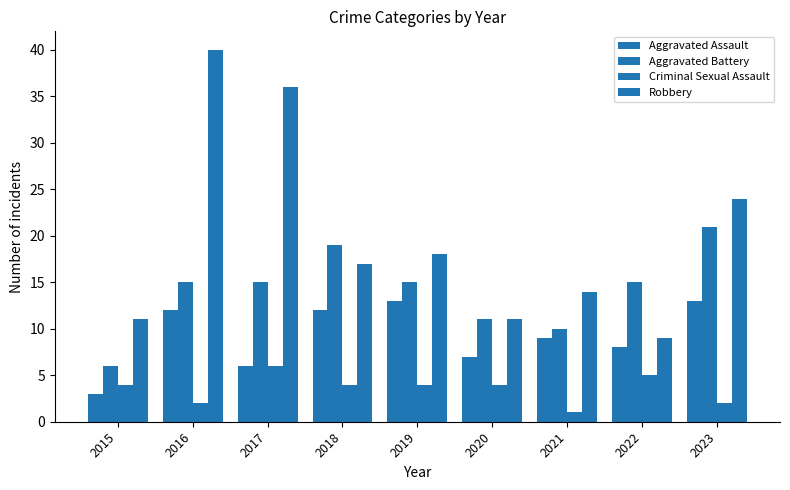

At 2023, list the series in order from smallest to largest.

Criminal Sexual Assault, Aggravated Assault, Aggravated Battery, Robbery